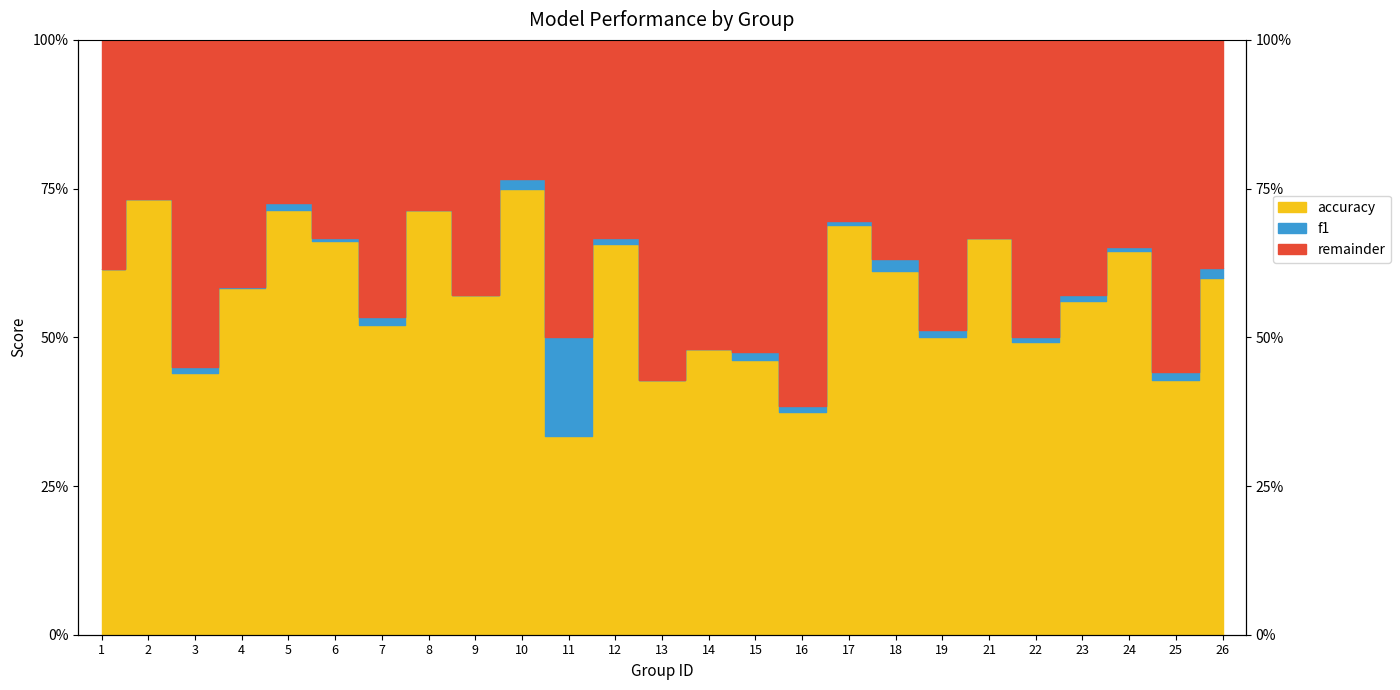

Which category has the highest value in the f1 series?

10